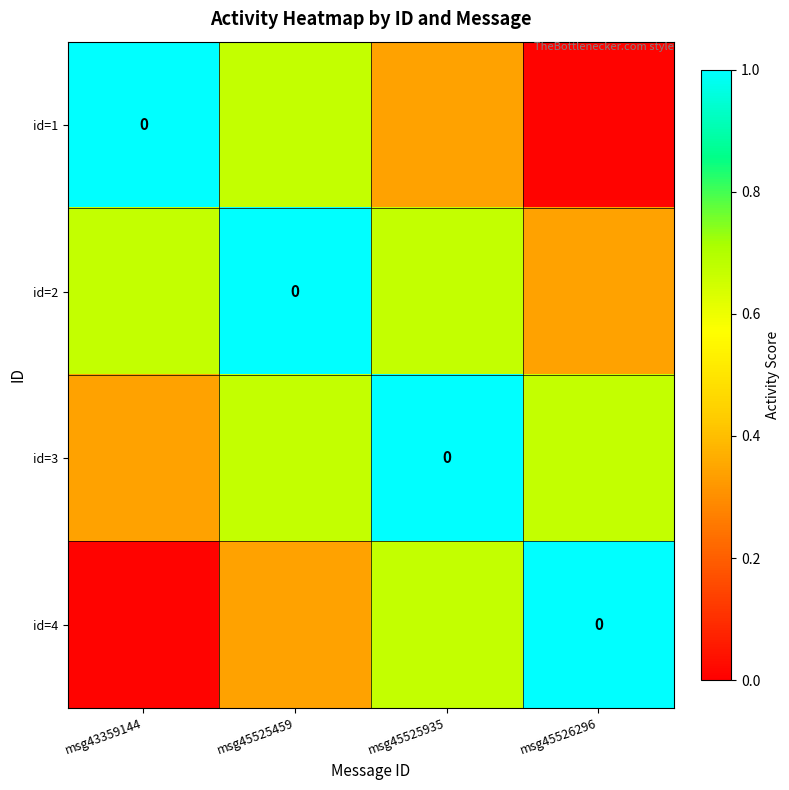

Count the id=3 values in the range 0 to 1.

4